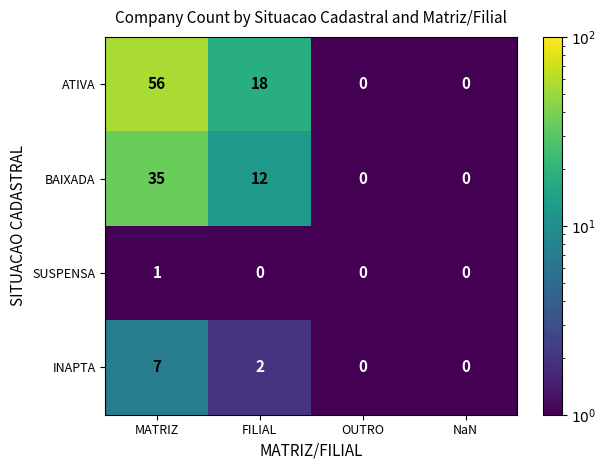

Reading right to left, list all the values displayed in this chart.

ATIVA: 0	0	18	56
BAIXADA: 0	0	12	35
SUSPENSA: 0	0	0	1
INAPTA: 0	0	2	7